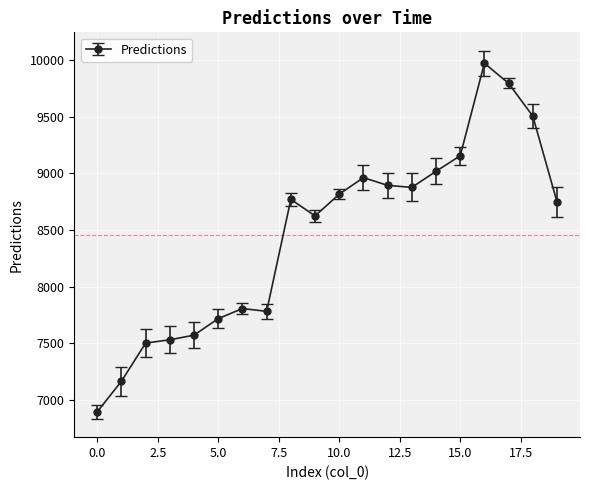

How many distinct data groups are displayed?

1